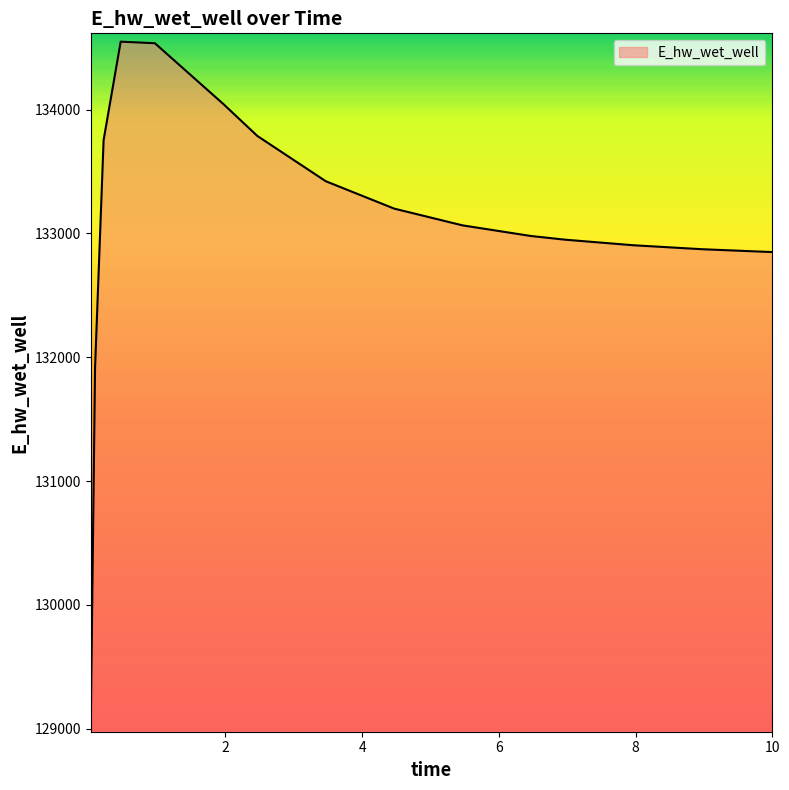

What is the difference between the maximum and minimum values?

5507.7